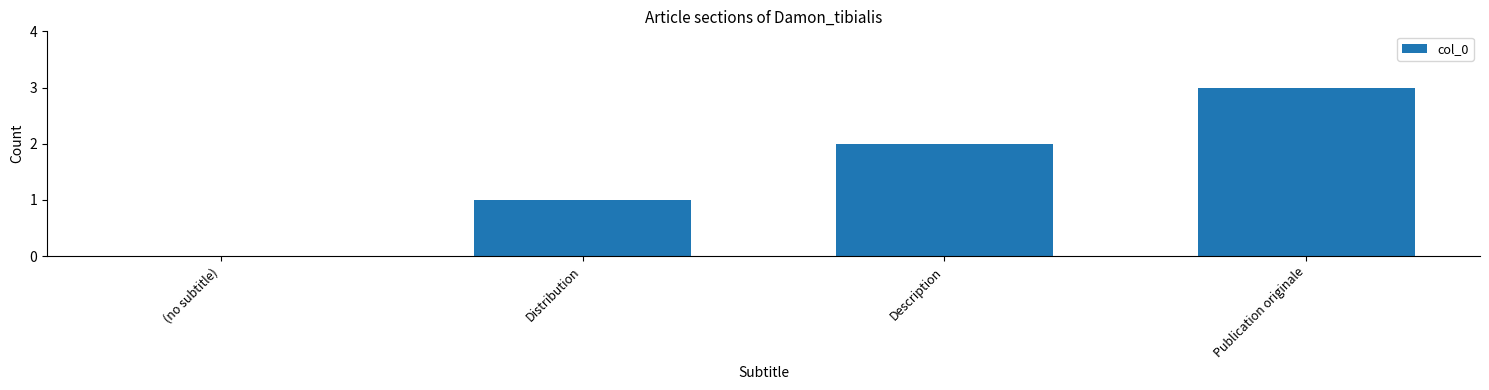

What is the sum of all values?

6